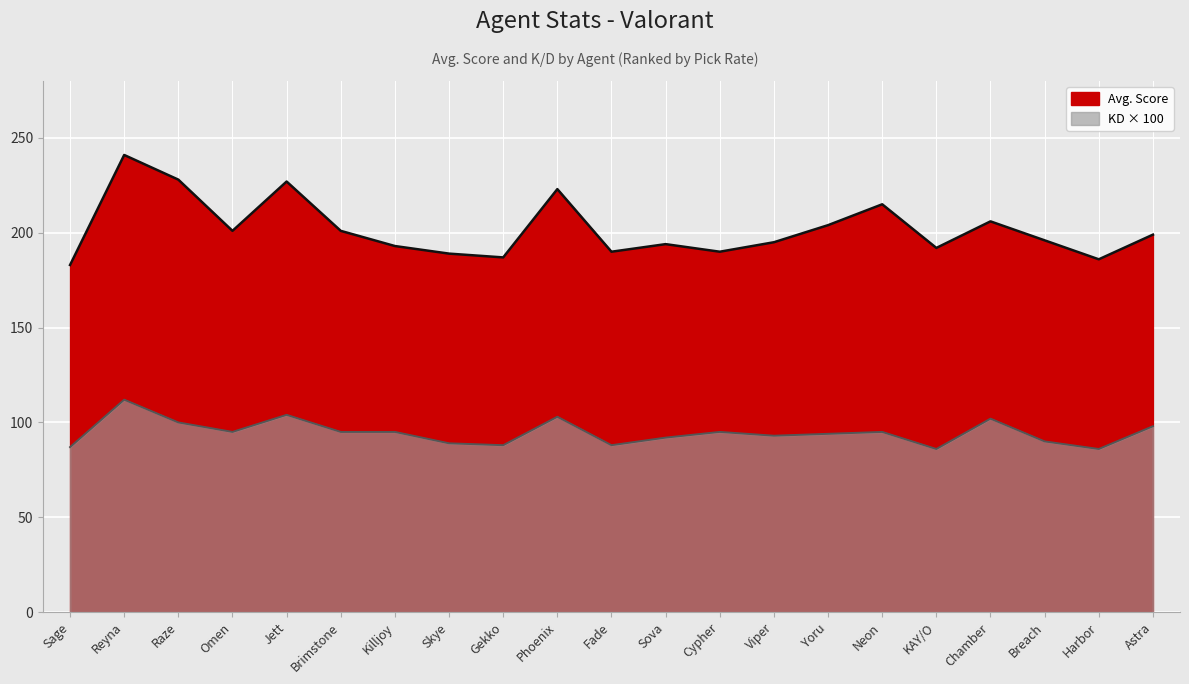

Which has a higher value, Jett or Phoenix?

Jett